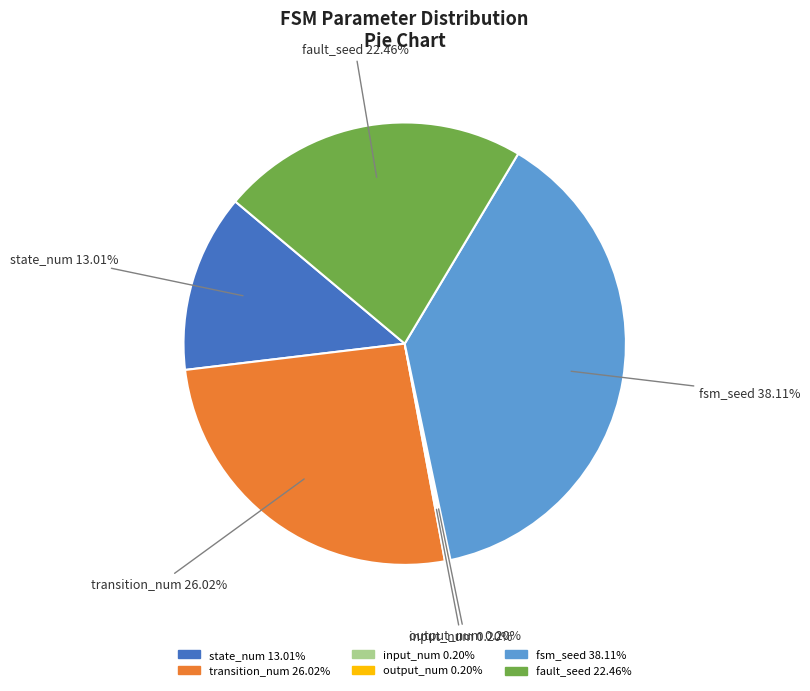

Does fault_seed account for over 50% of the chart?

No